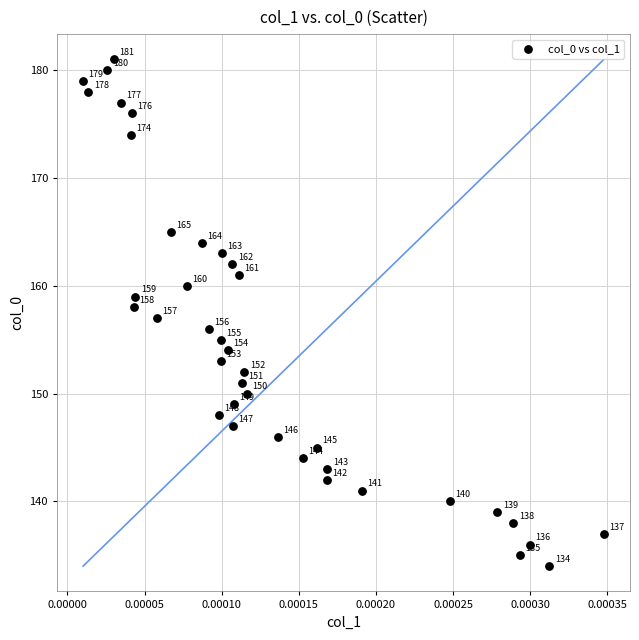

What is the range of Y values (max minus min)?

47